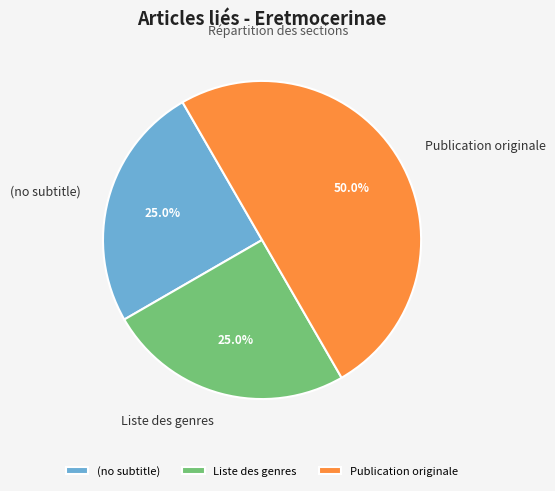

Approximately how many times larger is the value at Liste des genres compared to Publication originale?

0.5